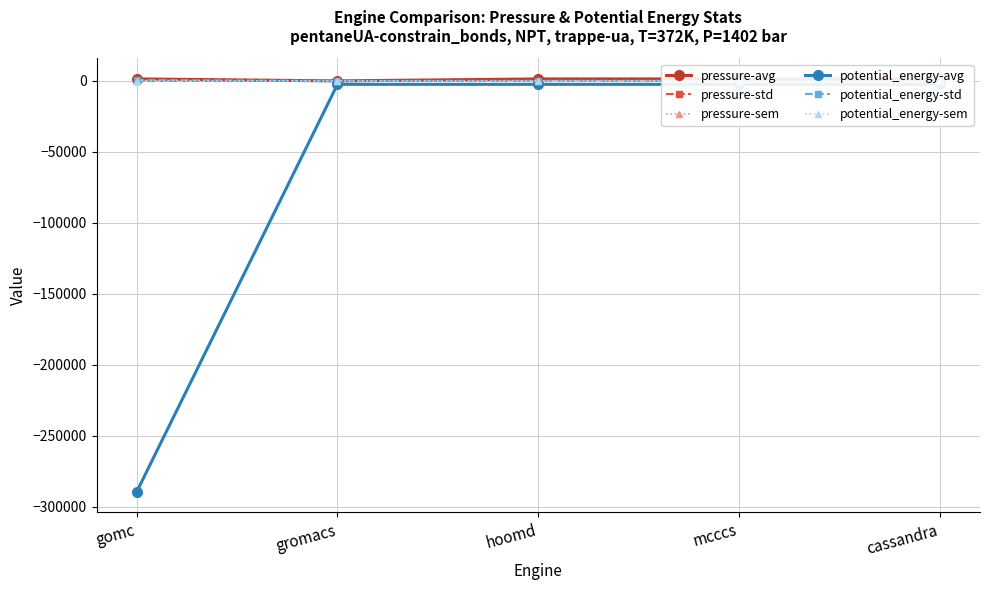

What is the minimum value shown in the chart?

-289476.5